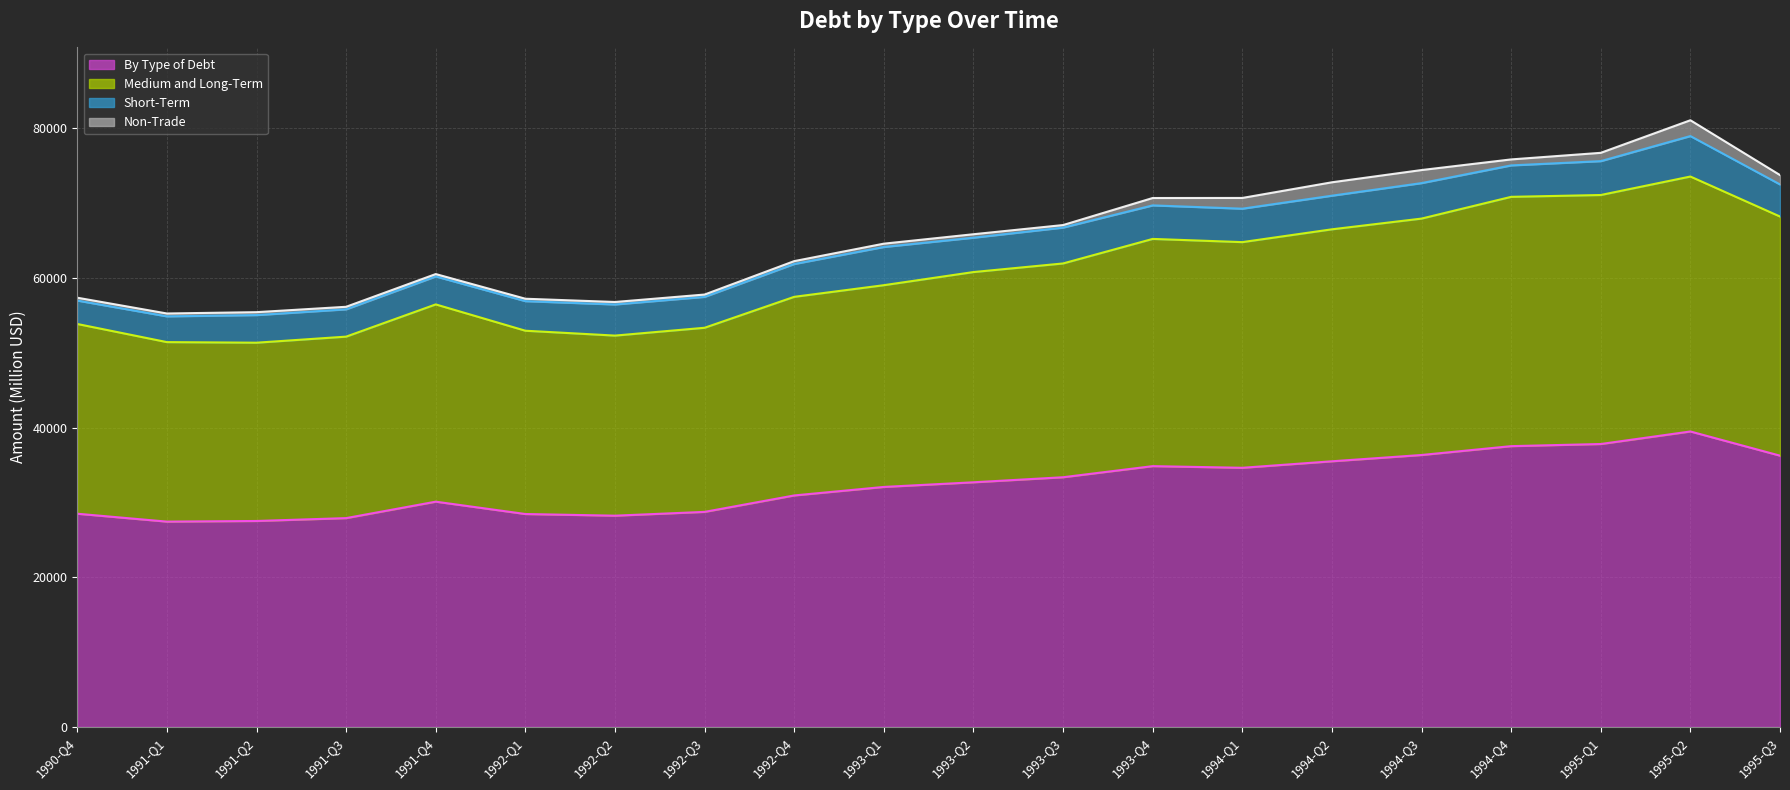

What position from the right is 1990-Q4?

20